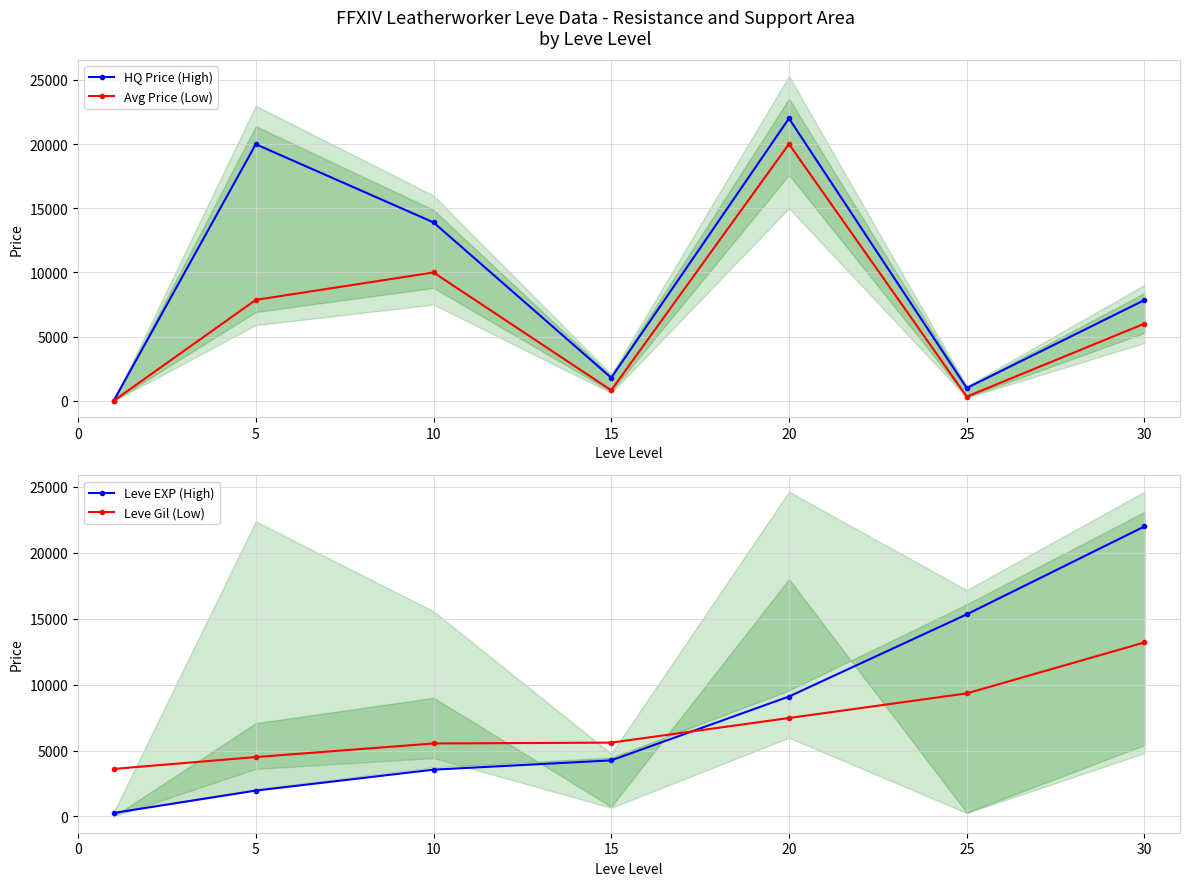

True or false: HQ Price (High) and Leve EXP (High) cross at least once.

True